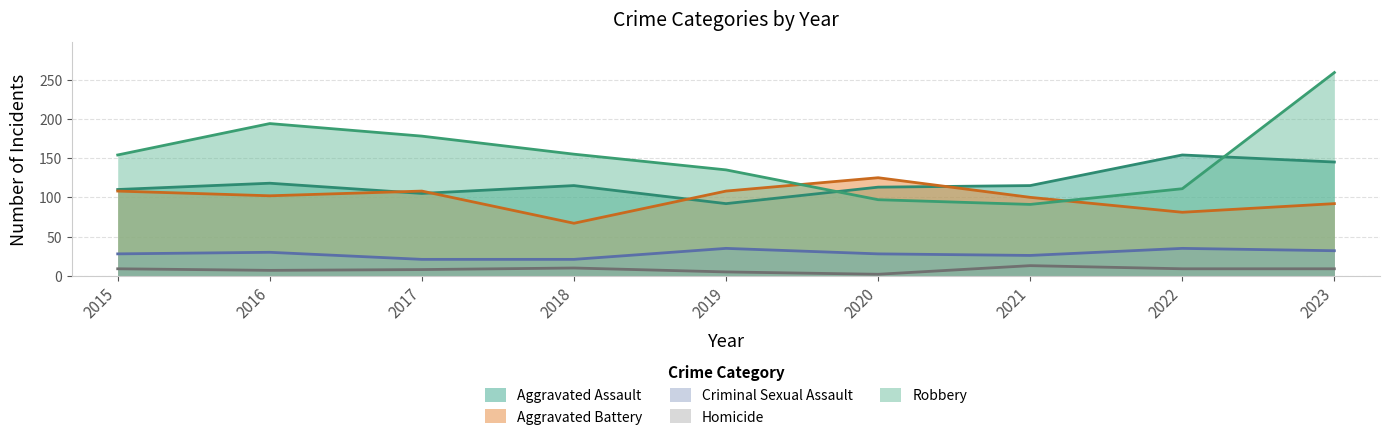

Which series changed the most between 2015 and 2019?

Robbery